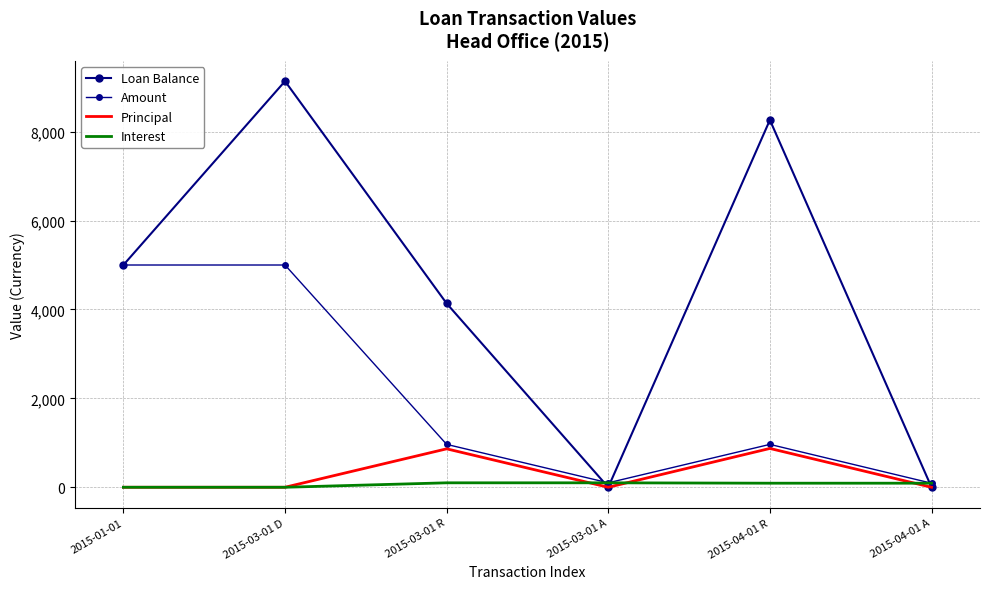

Reading left to right, what are all the values shown in this chart?

Loan Balance: 2015-01-01=5000.0	2015-03-01 D=9135.5	2015-03-01 R=4135.5	2015-03-01 A=0.0	2015-04-01 R=8262.3	2015-04-01 A=0.0
Amount: 2015-01-01=5000.0	2015-03-01 D=5000.0	2015-03-01 R=964.5	2015-03-01 A=100.0	2015-04-01 R=964.5	2015-04-01 A=91.3
Principal: 2015-01-01=0.0	2015-03-01 D=0.0	2015-03-01 R=864.5	2015-03-01 A=0.0	2015-04-01 R=873.2	2015-04-01 A=0.0
Interest: 2015-01-01=0.0	2015-03-01 D=0.0	2015-03-01 R=100.0	2015-03-01 A=100.0	2015-04-01 R=91.3	2015-04-01 A=91.3